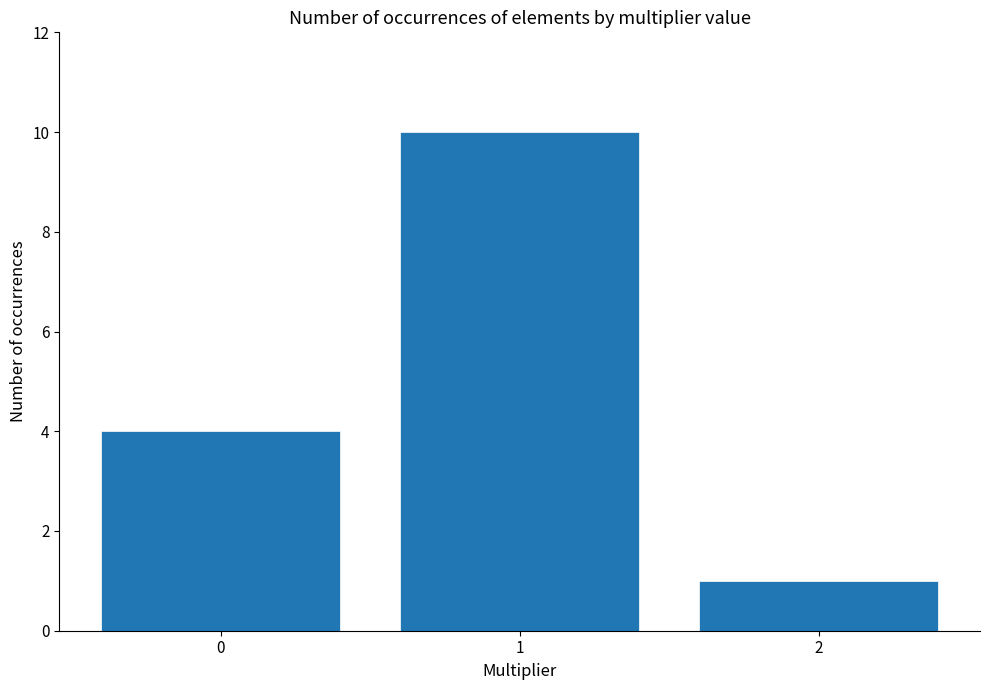

What is the average value?

5